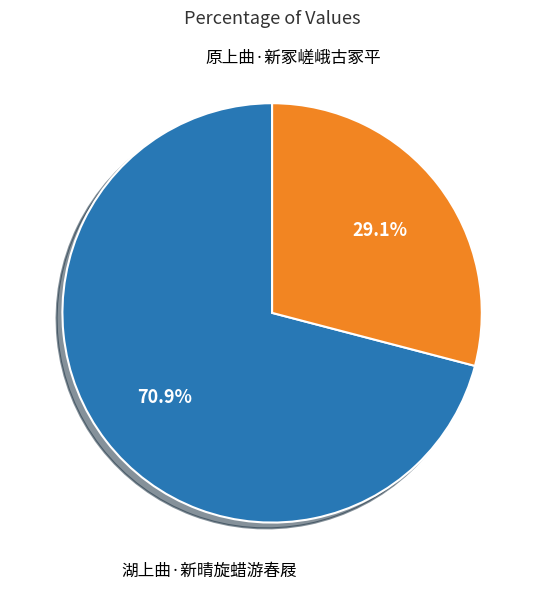

Combined, do 湖上曲·新晴旋蜡游春屐 and 原上曲·新冢嵯峨古冢平 account for over 50%?

Yes